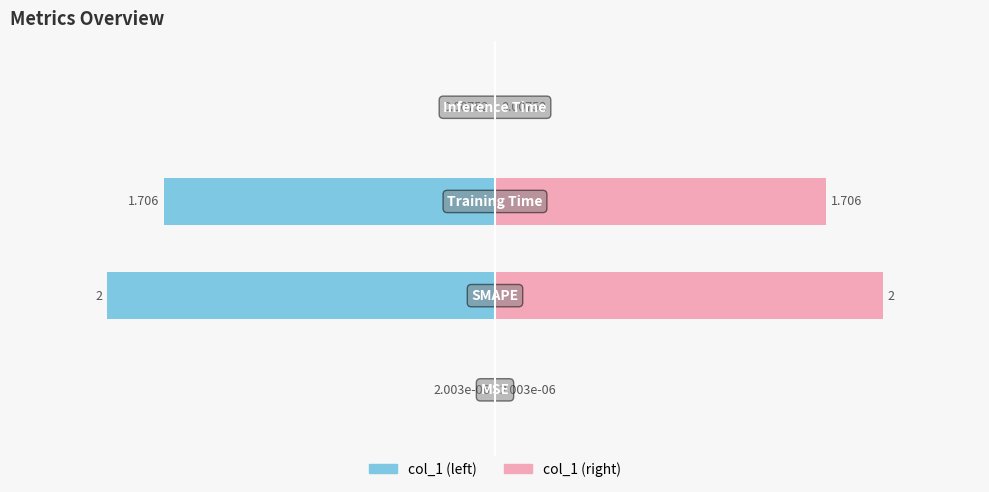

True or false: col_1 (right) has a value of 0.0 at 3.

True